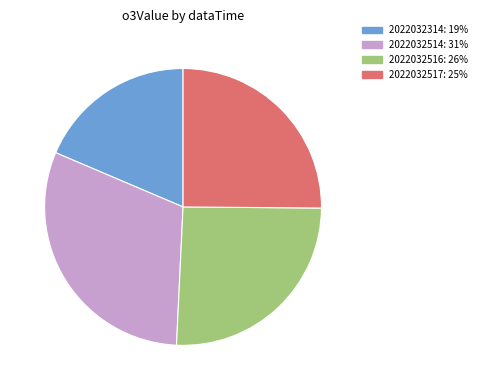

Is the sum of 2022032514 and 2022032516 greater than half?

Yes